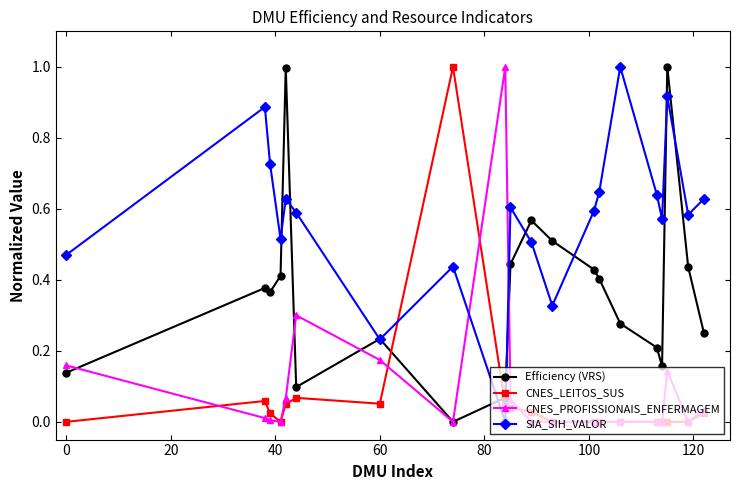

Which series has the largest total across all categories?

SIA_SIH_VALOR